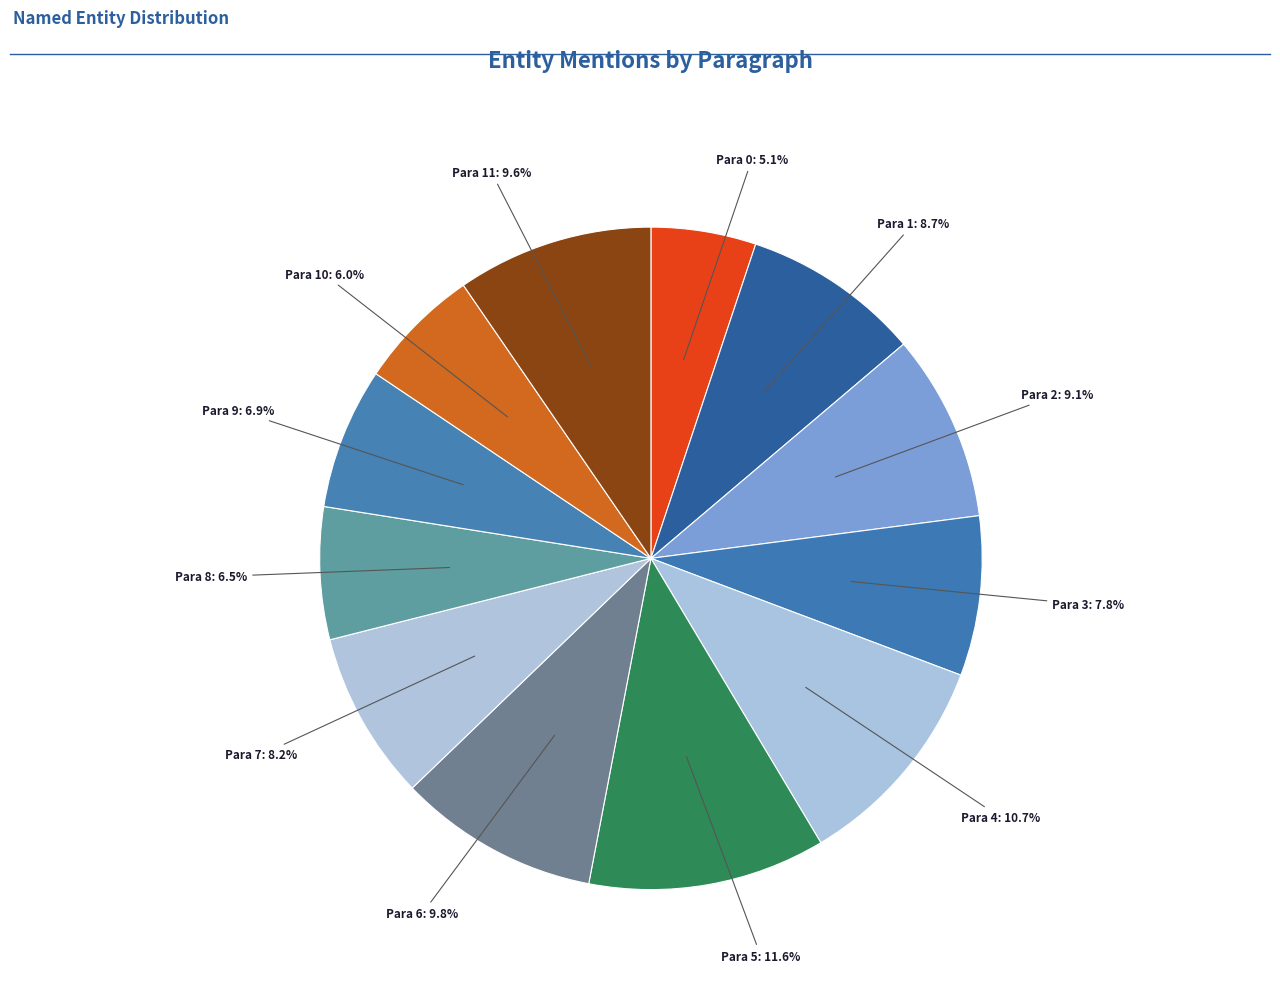

Count the number of slices in the pie.

12